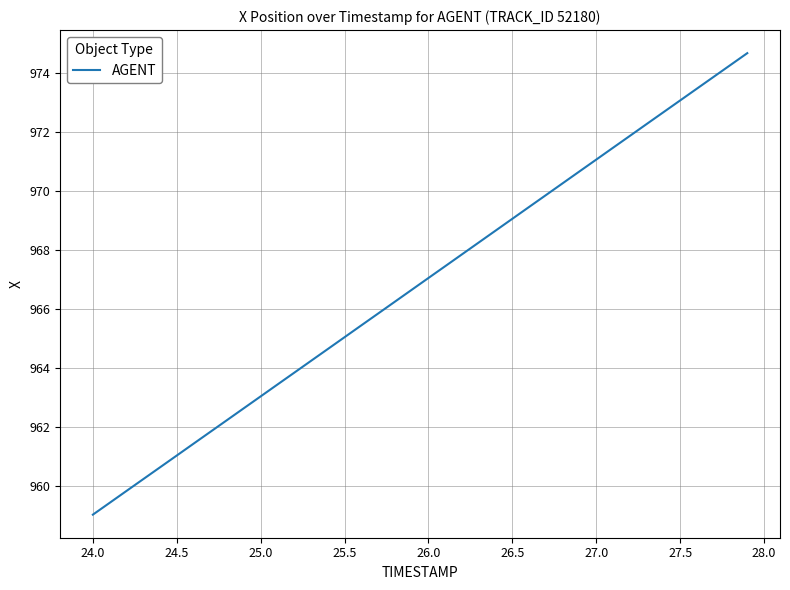

What is the maximum value shown in the chart?

974.7